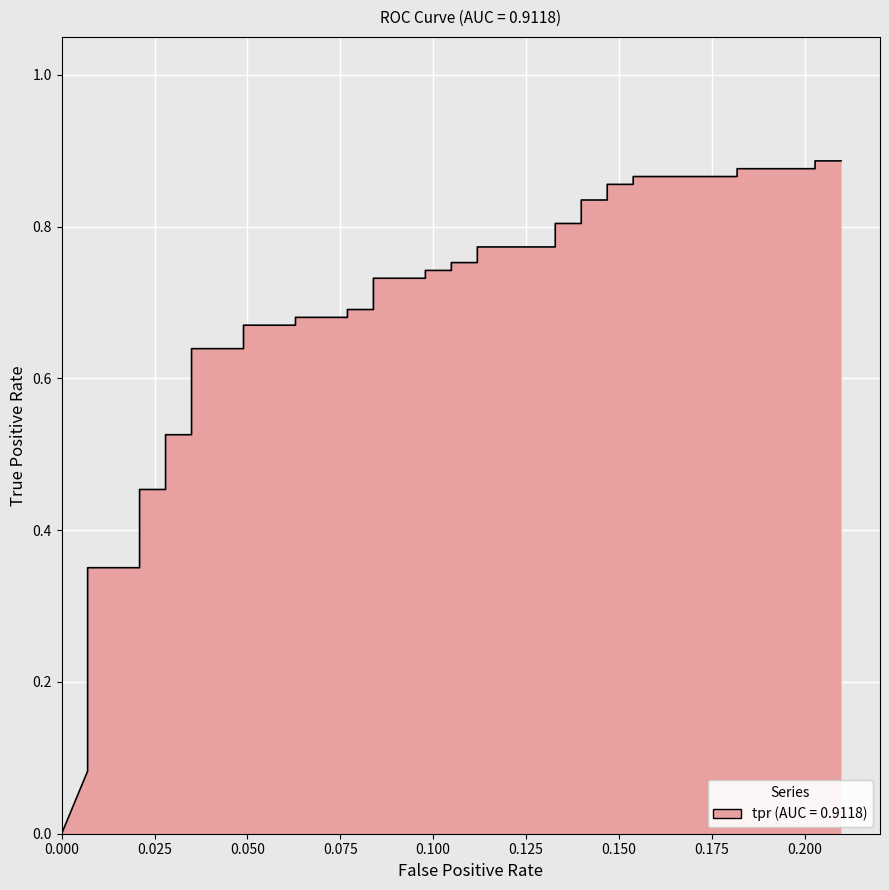

What is the value of the 5th point from the left?

0.2